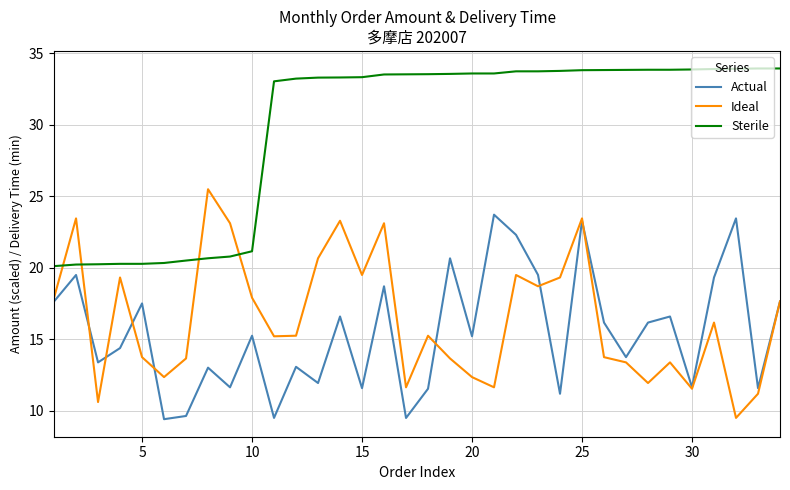

Rank the series by their maximum value, from lowest to highest.

Actual, Ideal, Sterile